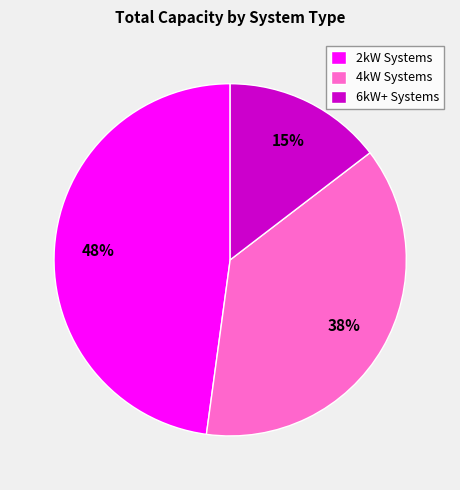

What percentage is the 4kW Systems slice, to the nearest percent?

38%